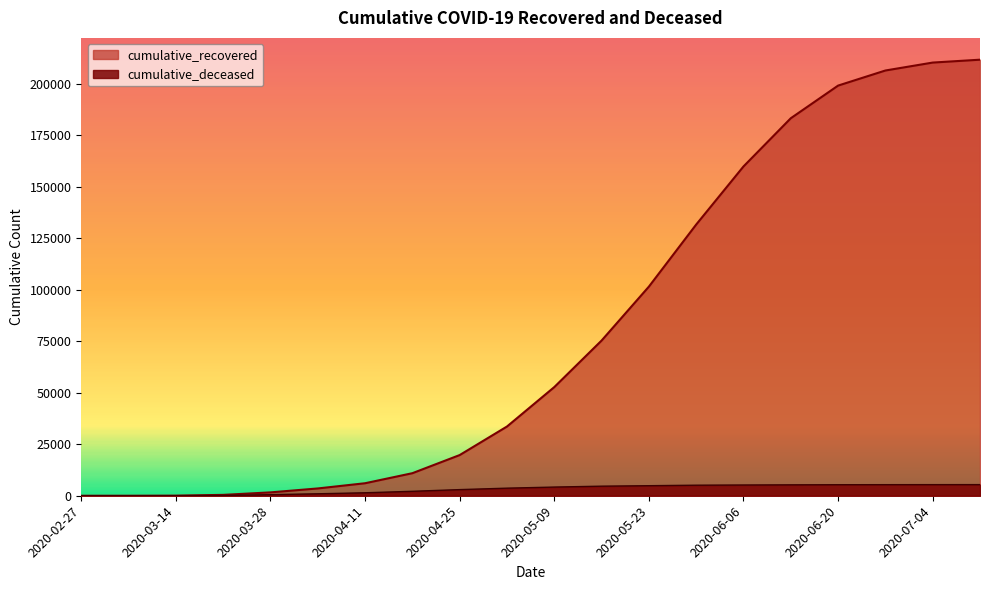

What is the greatest value displayed?

211737